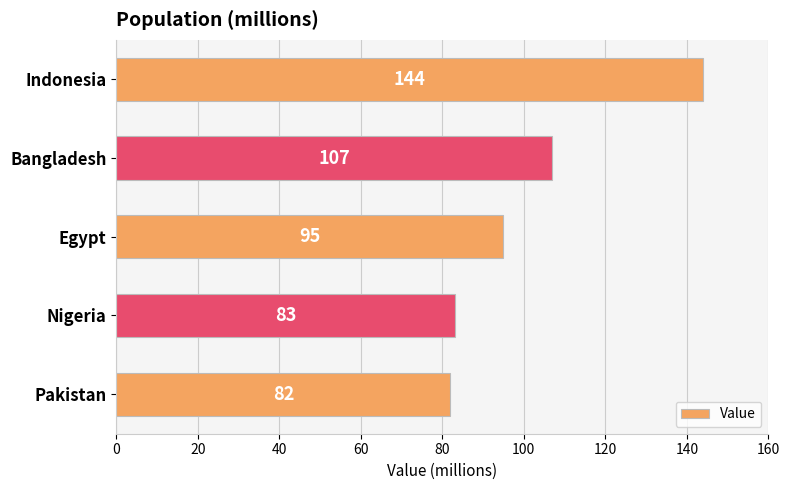

Is it true that the value at Bangladesh is 107?

True